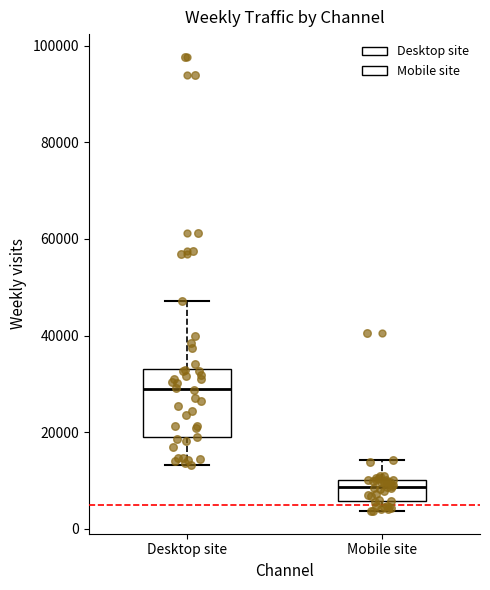

Where is the lower edge of the box for Mobile site on the y-axis? The values are not printed on the chart, so give them approximately, as read against the axis.

6000